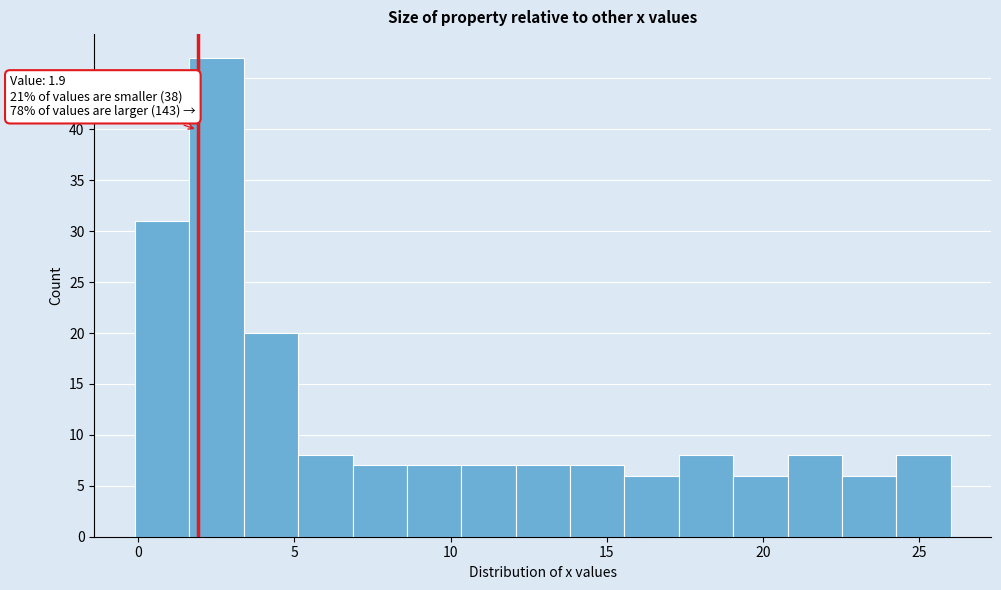

Around what value on the x-axis is the tallest bar? Give the approximate position of its centre, as read against the axis.

2.5